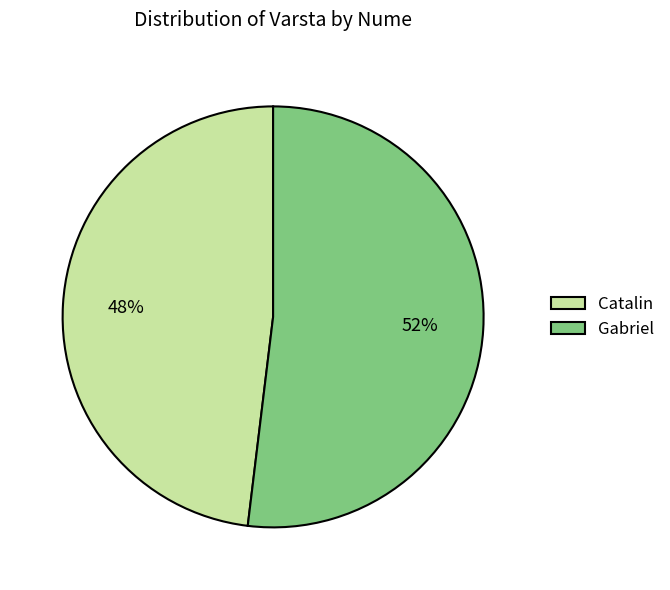

Do Gabriel and Catalin together represent more than half of the pie?

Yes